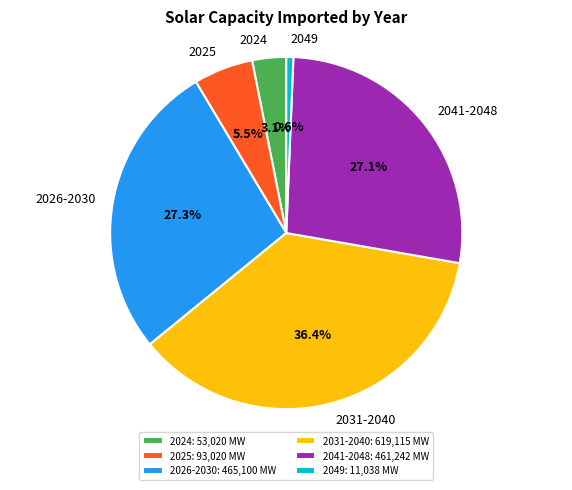

Count the number of slices in the pie.

6